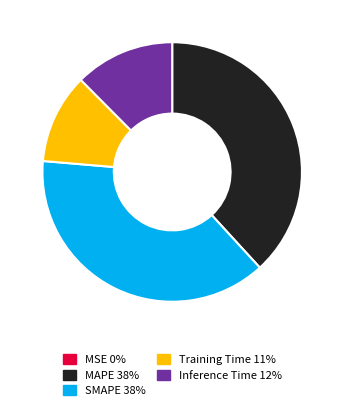

True or false: SMAPE accounts for 26% of the total.

False